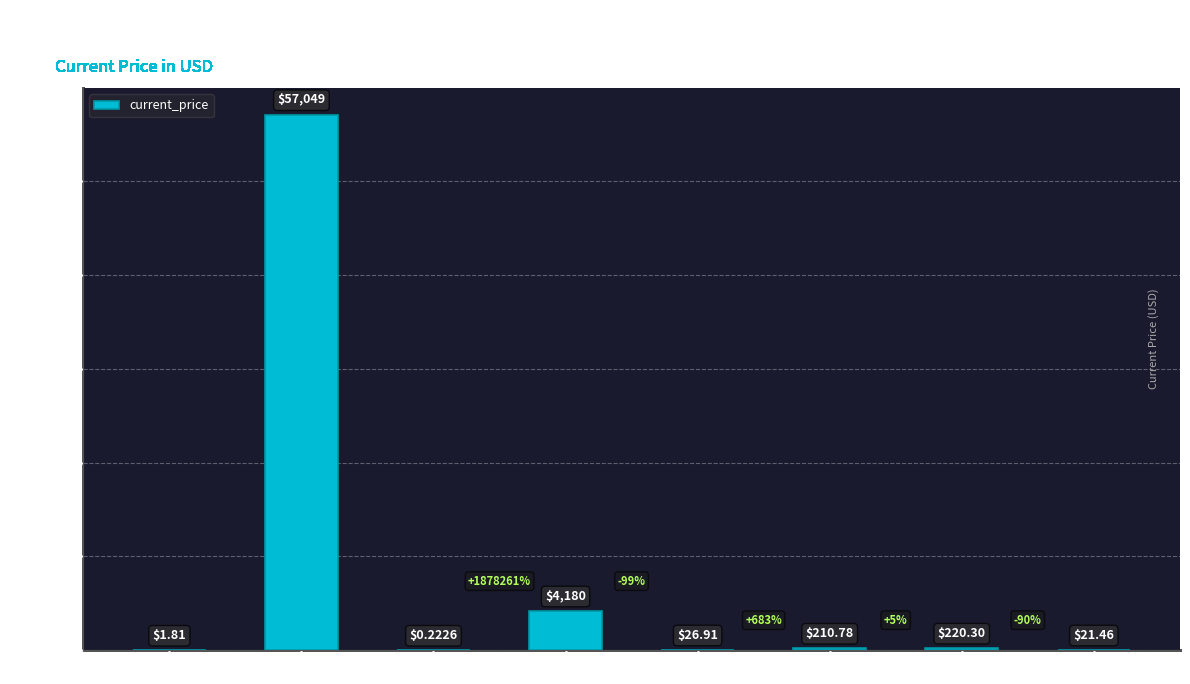

At which label does the data first exceed 210?

Bitcoin